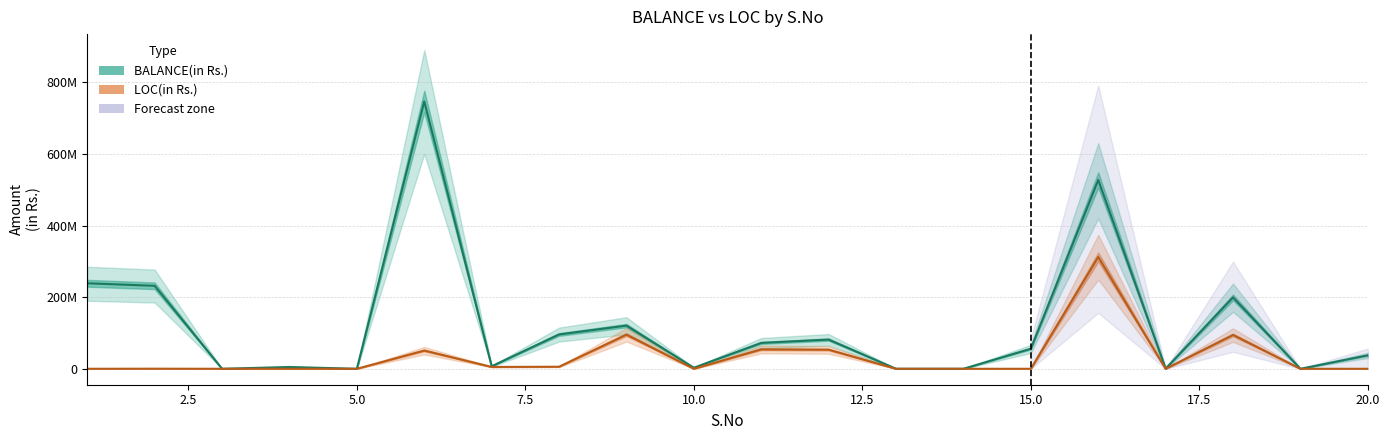

Reading left to right, what are all the values shown in this chart?

BALANCE(in Rs.): 238771000	231691198	0	5000000	0	746570895	7011169	95837161	120533702	2942808	72257605	81507002	100	0	56018180	527229963	479705	199432874	0	37678370
LOC(in Rs.): 0	260399	0	0	0	50932922	5132600	5720017	95393044	0	54193204	53321479	0	0	0	312174620	4300	94536040	0	0